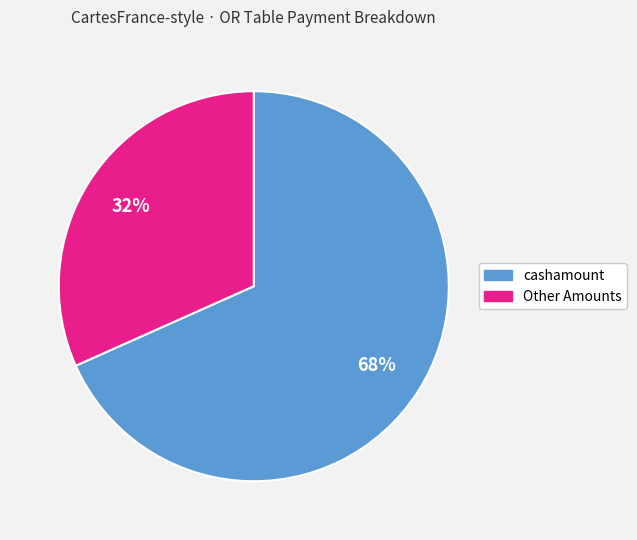

Count the number of slices in the pie.

2